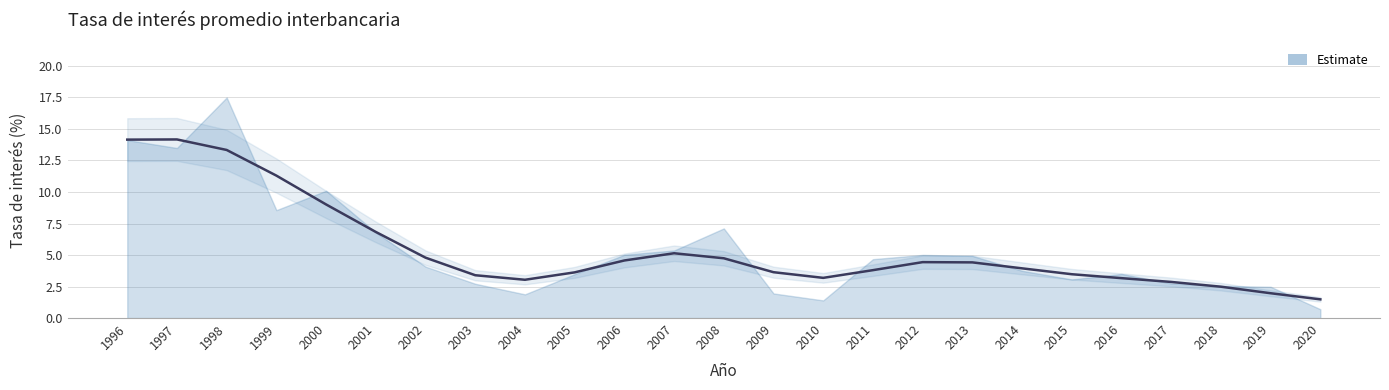

At which category does the chart reach its minimum across all series?

2020